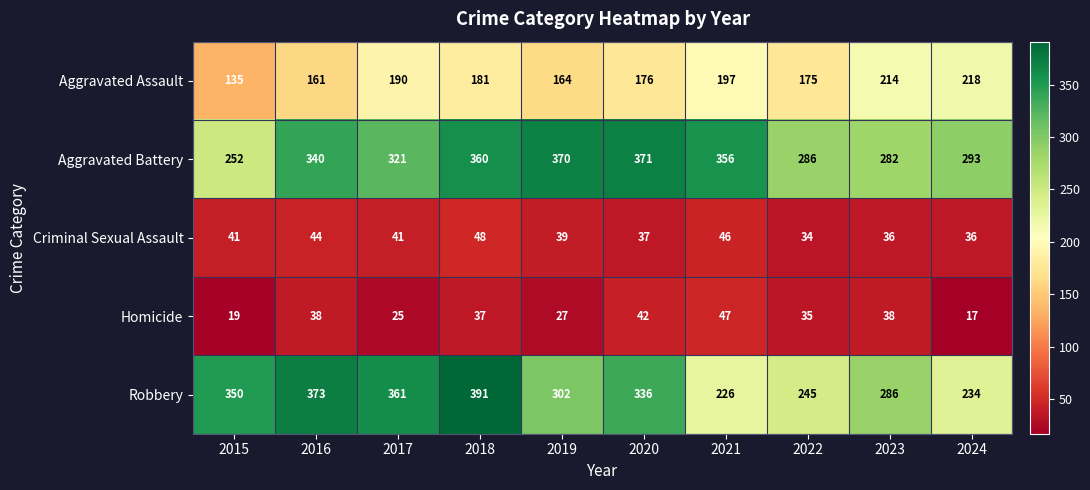

The value of Aggravated Battery at 2020 is 371. True or false?

True